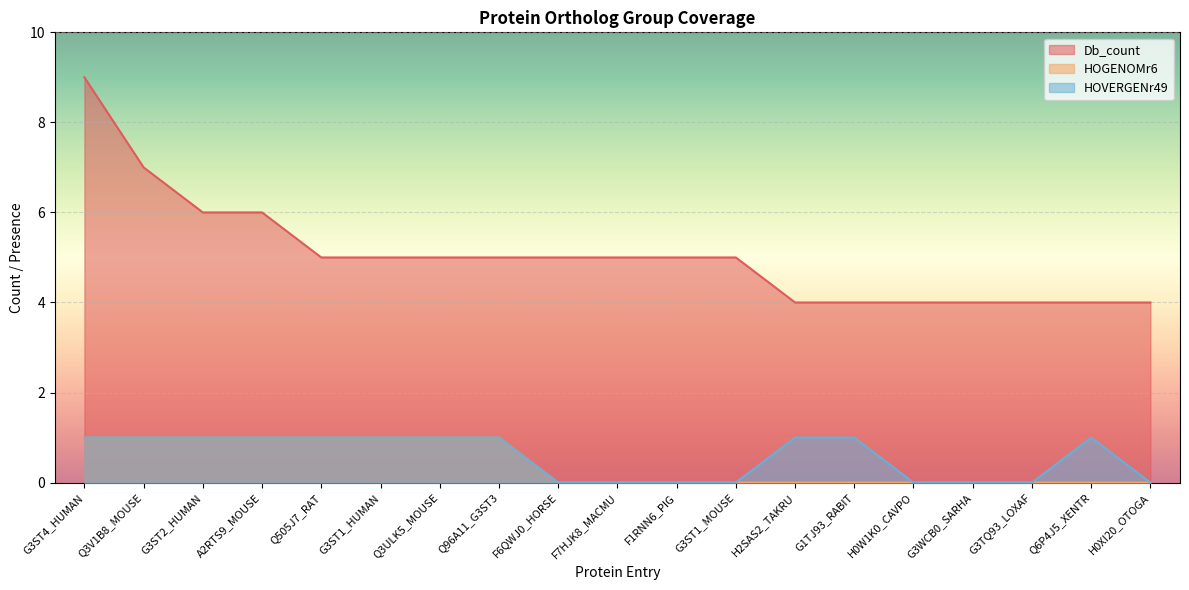

What is the sum of the HOVERGENr49 values at G3ST4_HUMAN and F1RNN6_PIG?

1